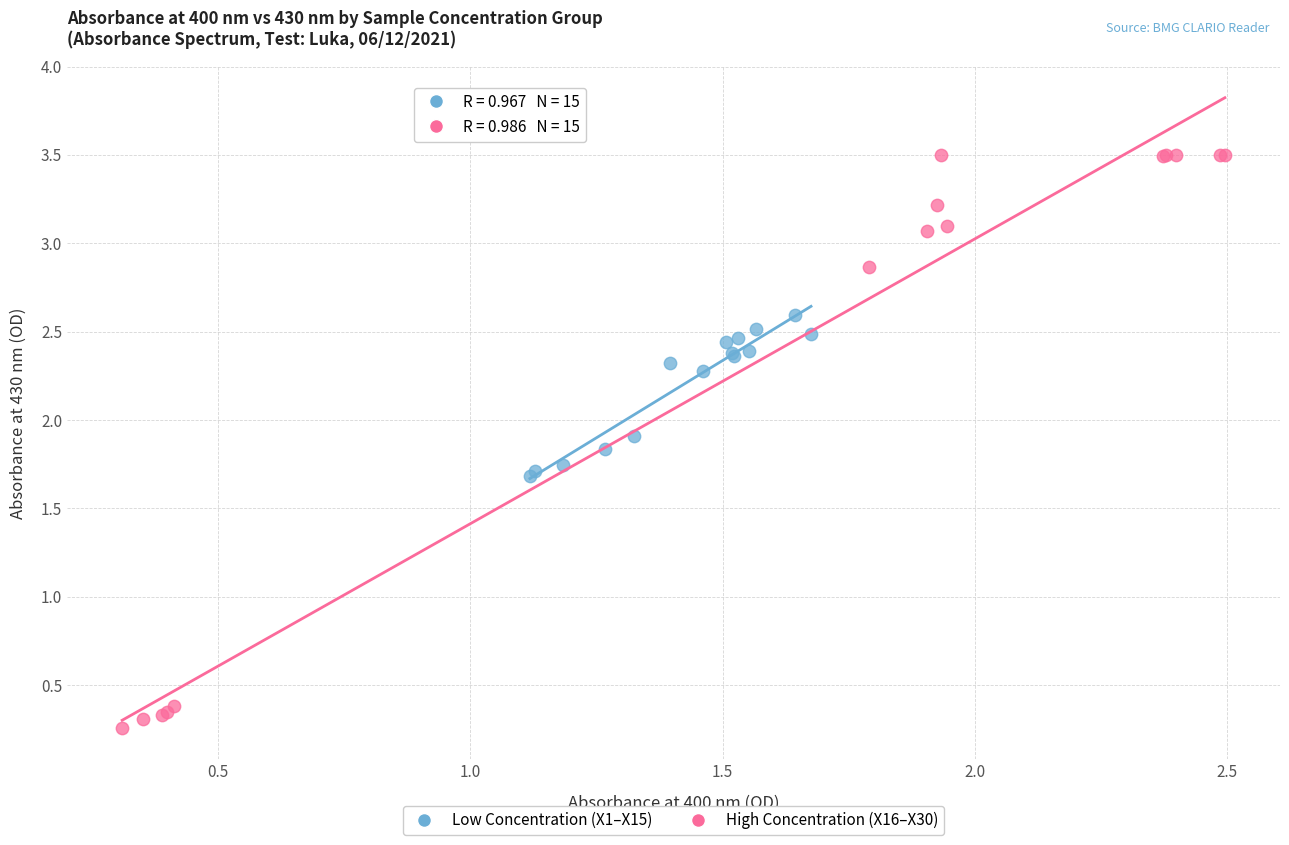

Which series has the widest spread of Y values?

High Concentration (X16–X30)